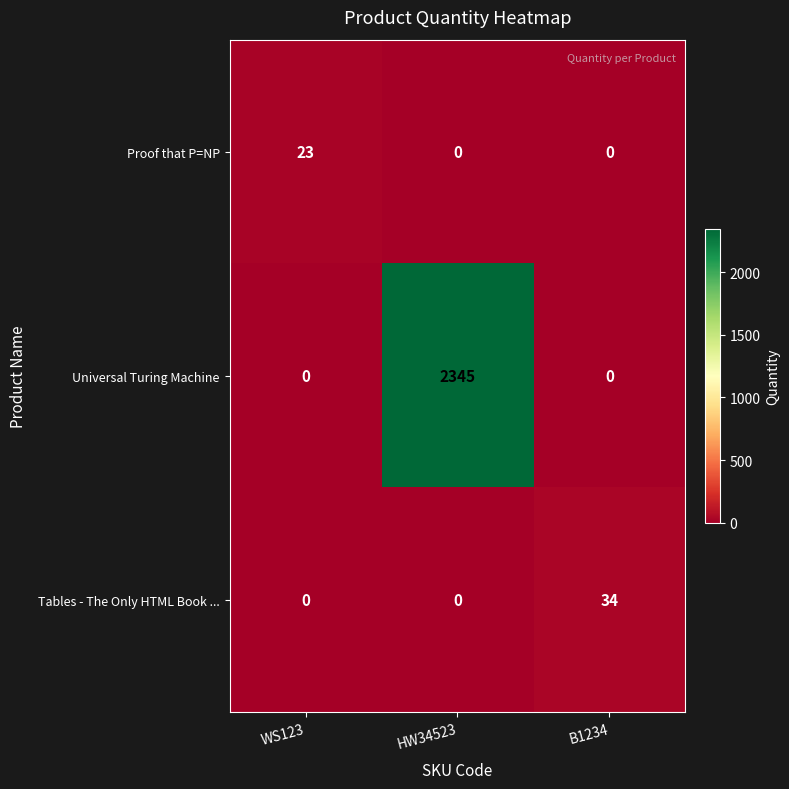

Is it true that Proof that P=NP equals 8 at HW34523?

False